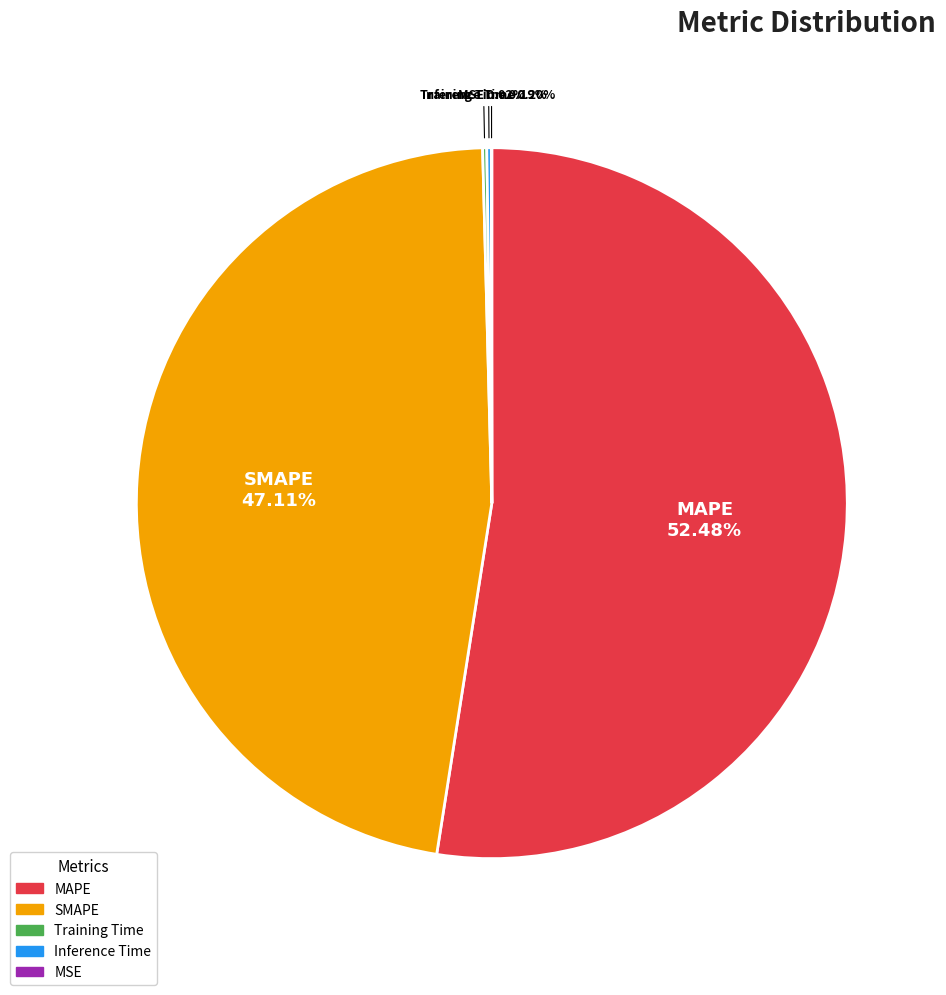

What is the majority slice?

MAPE